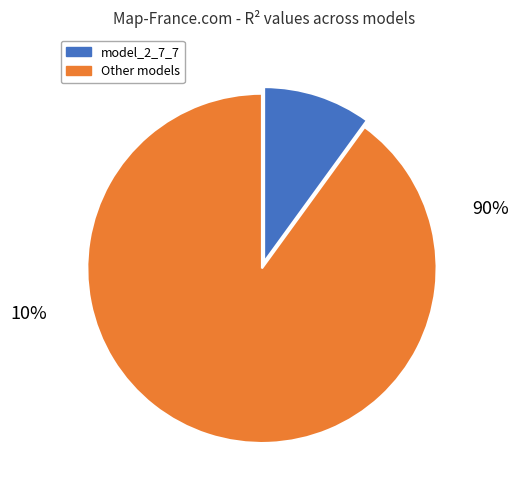

Combined, do model_2_7_0 and model_2_7_7 account for over 50%?

No